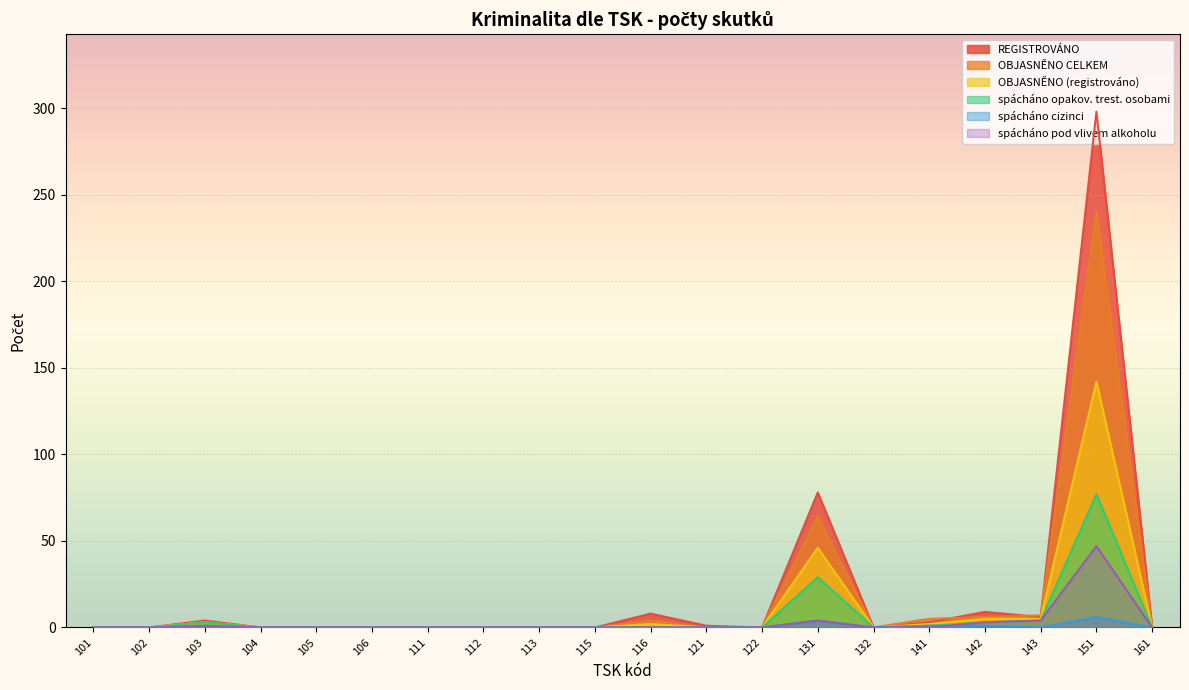

Which series has the widest spread of values?

REGISTROVÁNO